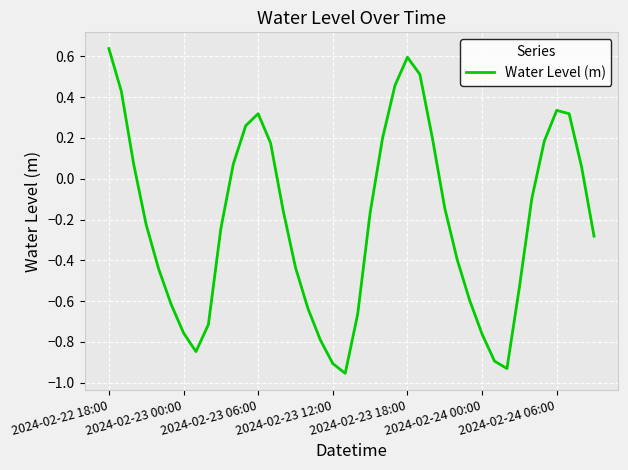

How many lines are shown in the chart?

1